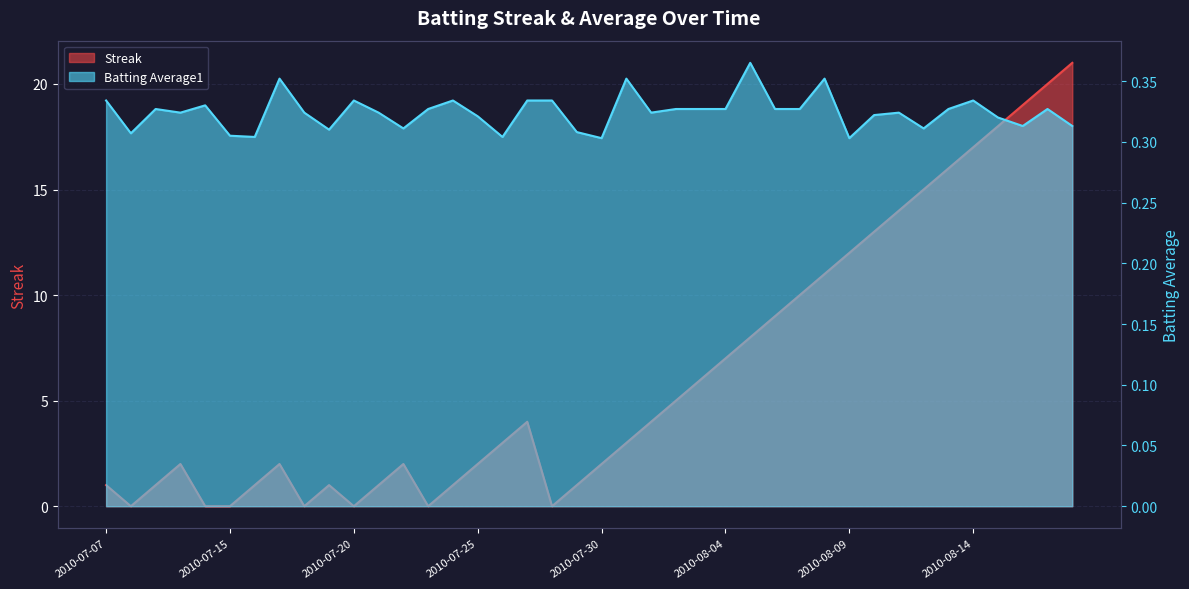

What position from the right is 2010-07-21?

29